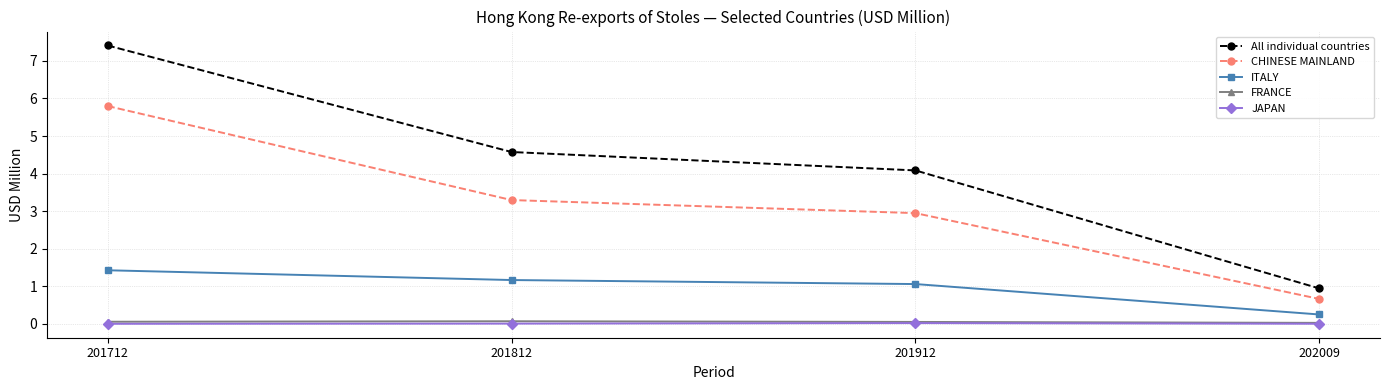

How many data points in CHINESE MAINLAND are less than 3?

2